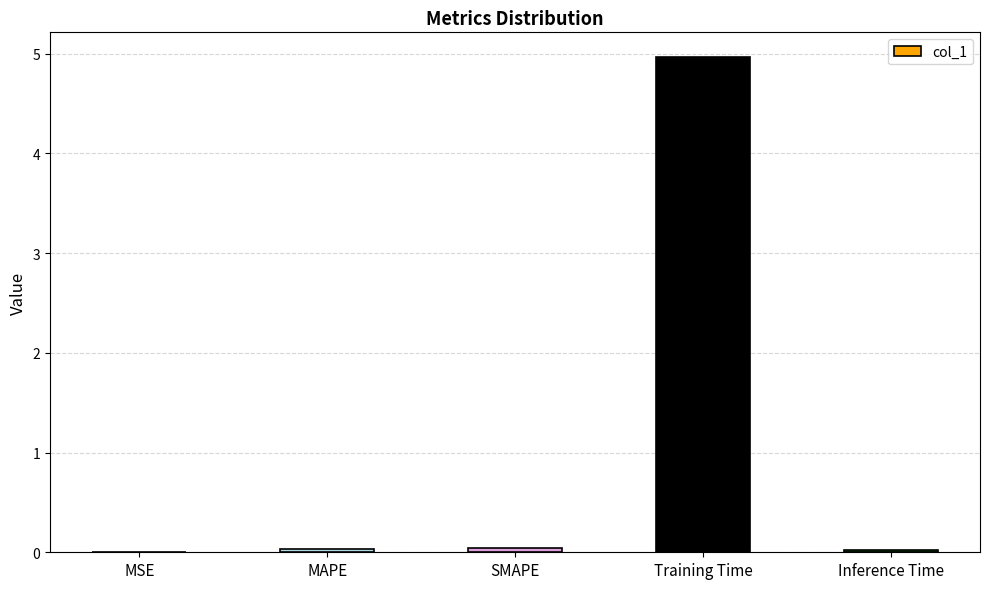

What is the maximum value shown in the chart?

5.0